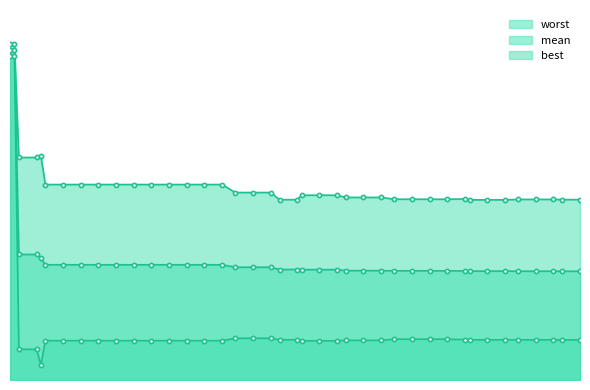

Which category has the highest value in the mean series?

2